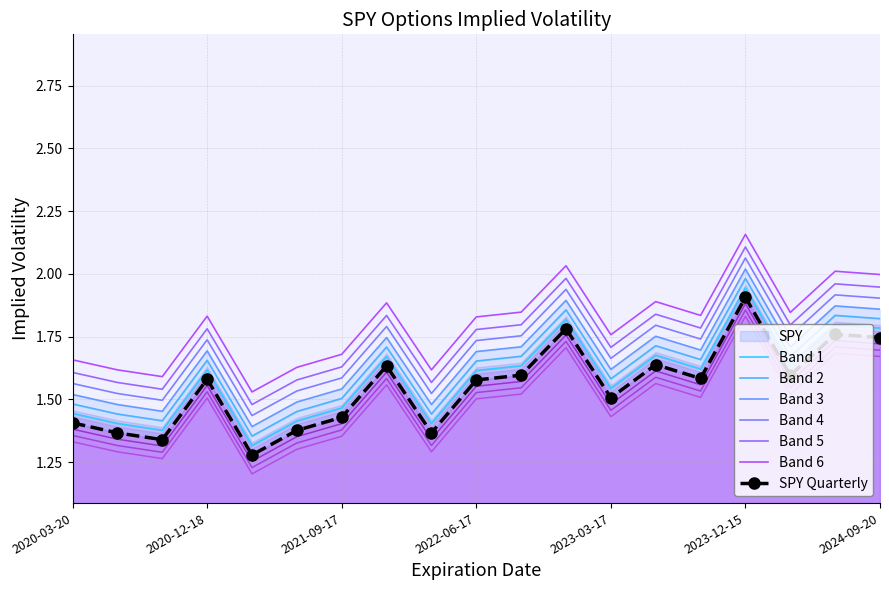

True or false: there are more than 1 points higher than both neighbors.

True